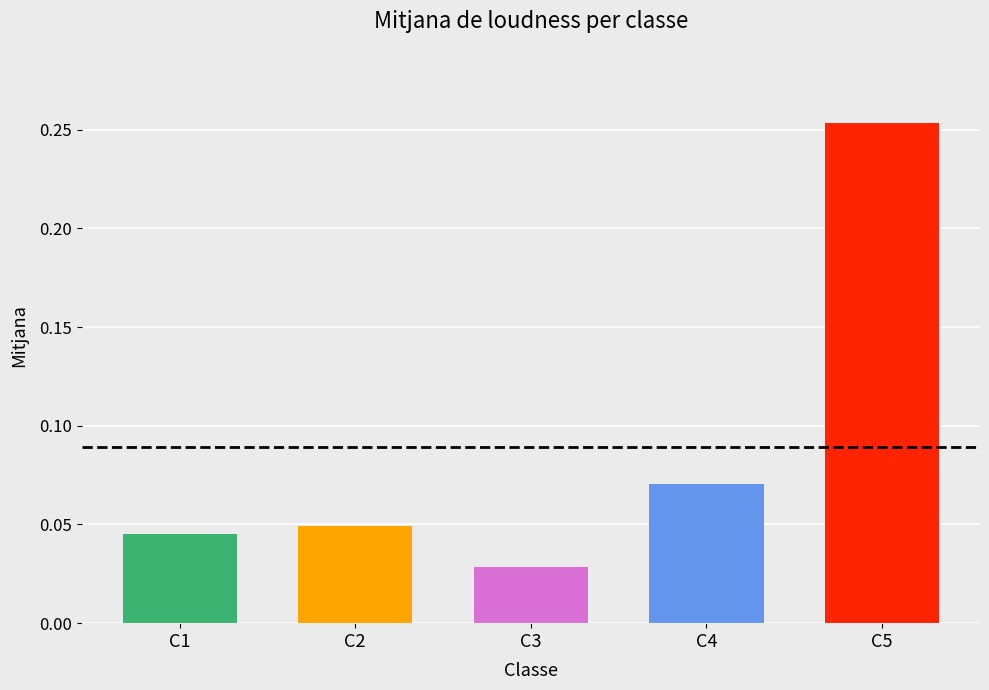

How many bars are there in each group?

5